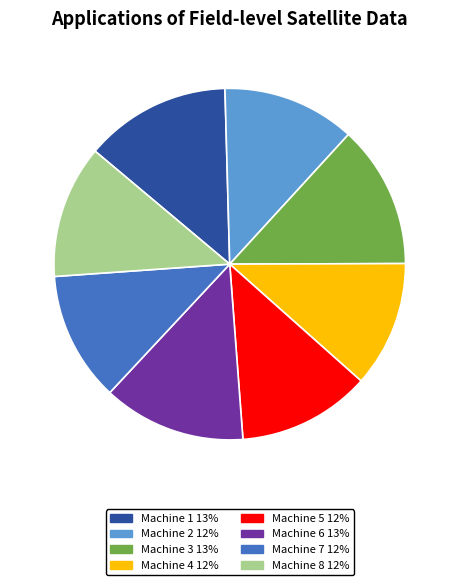

Which has a higher value, Machine 1 or Machine 7?

Machine 1